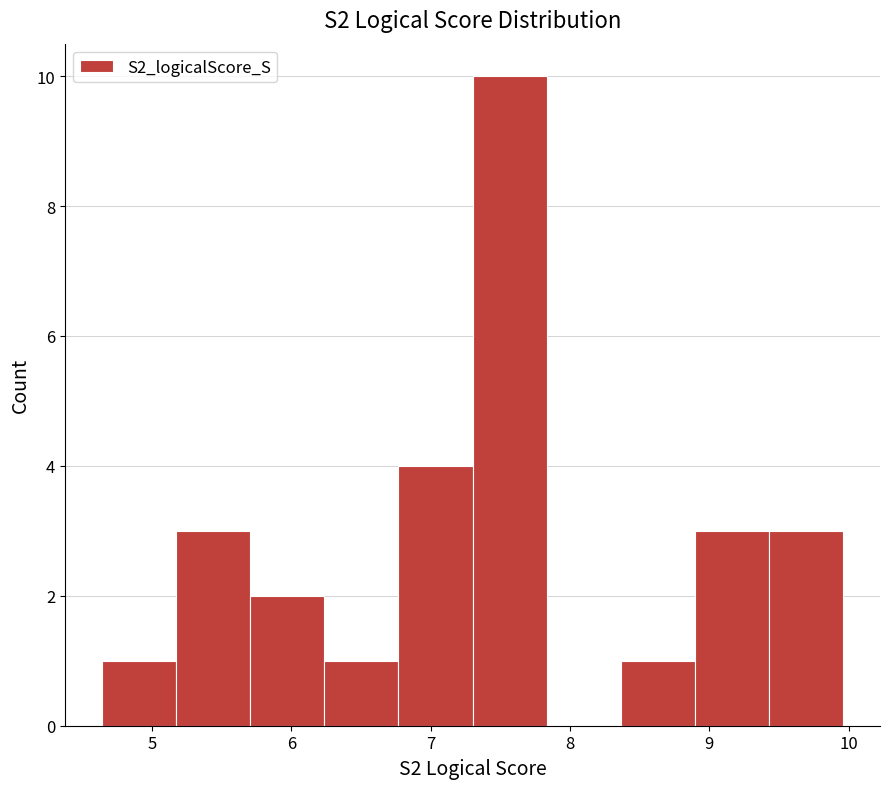

Over which range of the x-axis is the bar tallest?

7.3 to 7.8